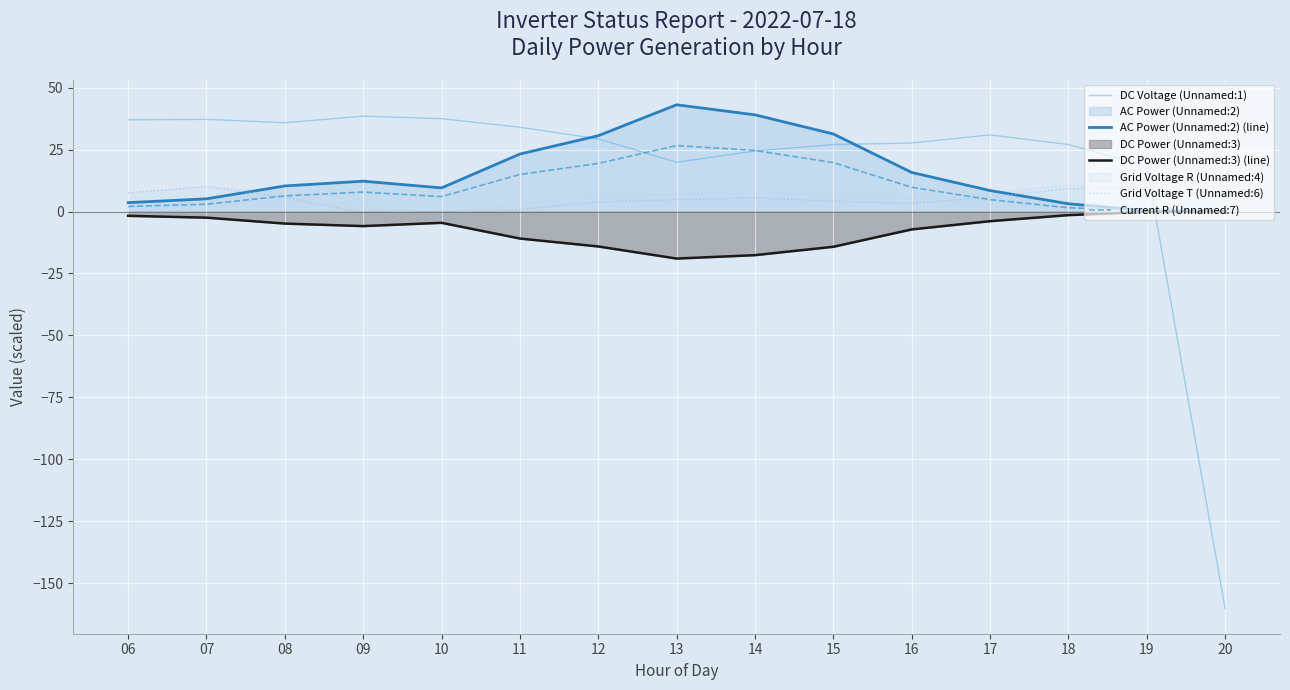

What is the spread (max minus min) of values at 10?

42.0